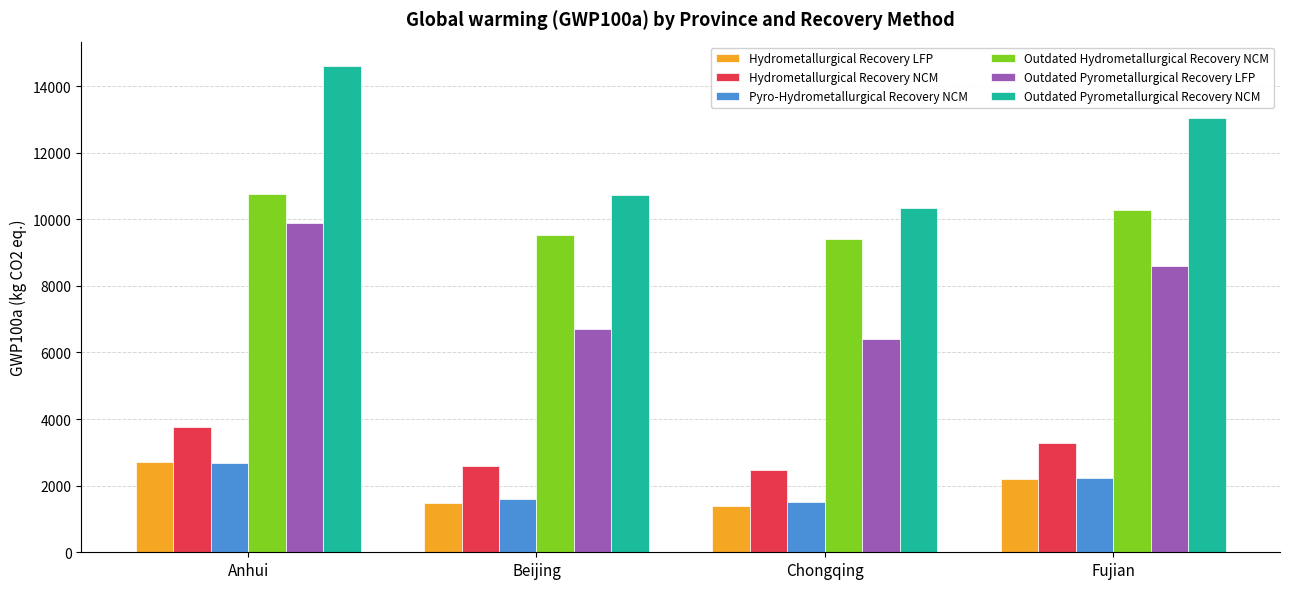

What are all the series names shown in the legend?

Hydrometallurgical Recovery LFP, Hydrometallurgical Recovery NCM, Pyro-Hydrometallurgical Recovery NCM, Outdated Hydrometallurgical Recovery NCM, Outdated Pyrometallurgical Recovery LFP, Outdated Pyrometallurgical Recovery NCM